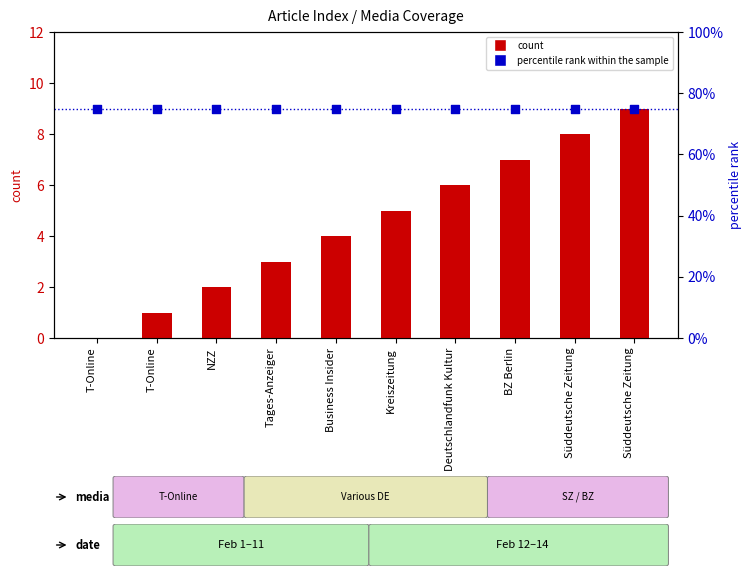

Which series contains the highest Y value?

percentile rank within the sample